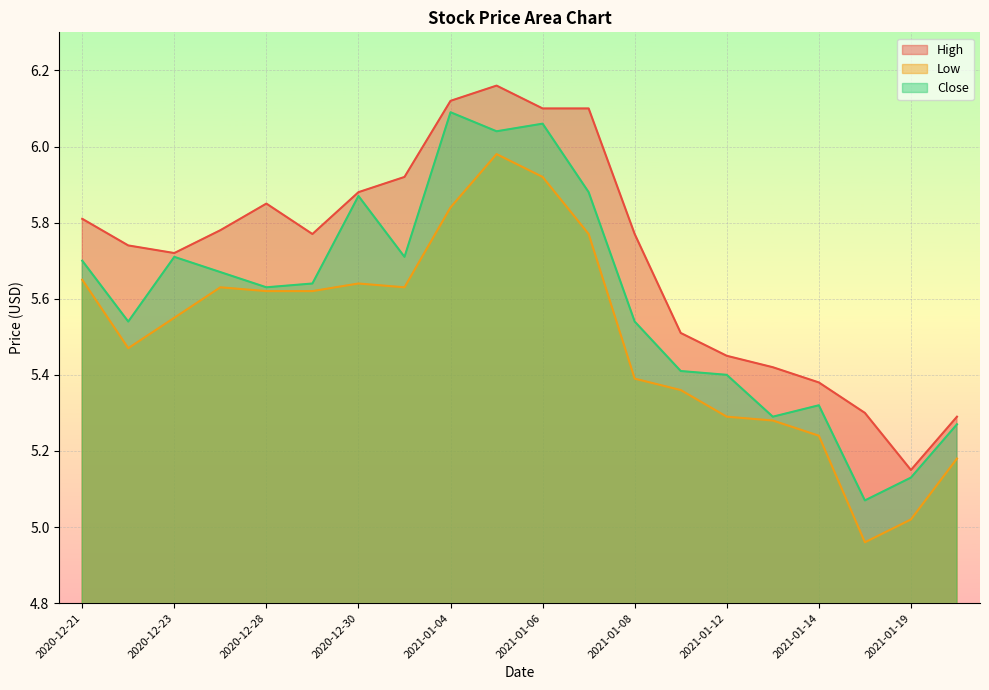

At which label does Low reach its peak?

2021-01-05